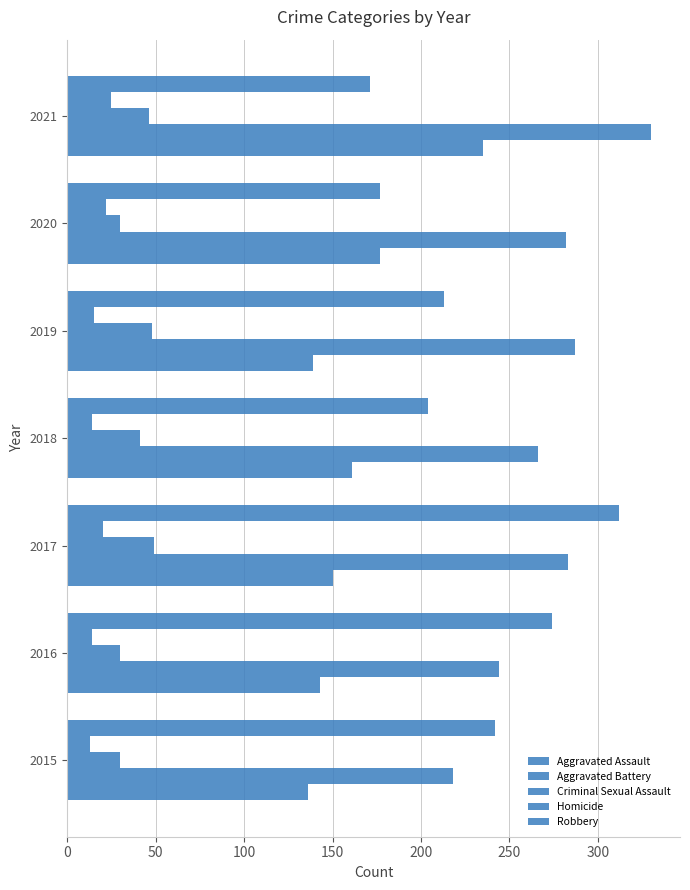

How many data points does each series have?

7